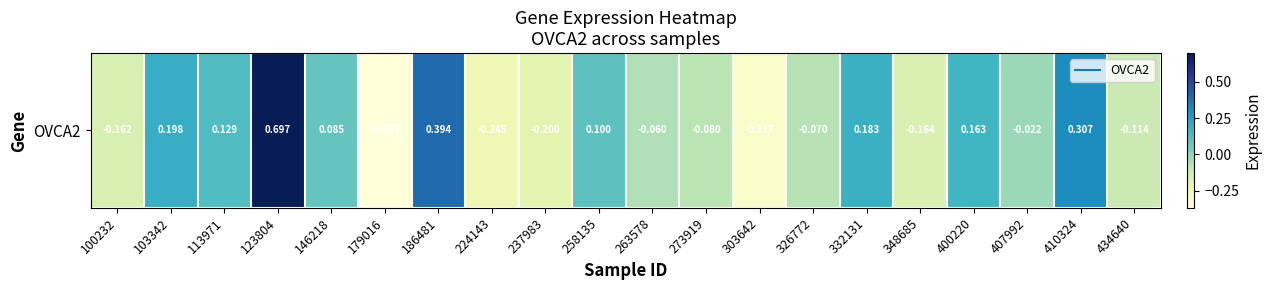

What is the sum of the values at 410324 and 103342?

0.5